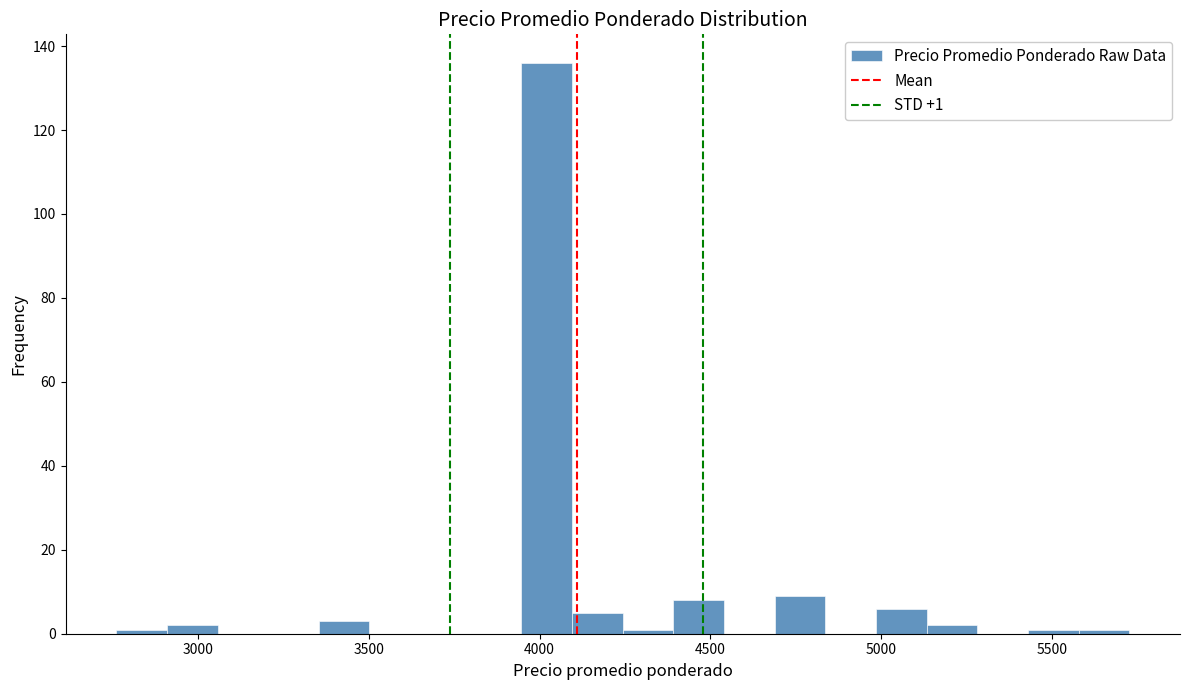

Read against the x-axis, roughly where is the centre of the tallest bar?

4000